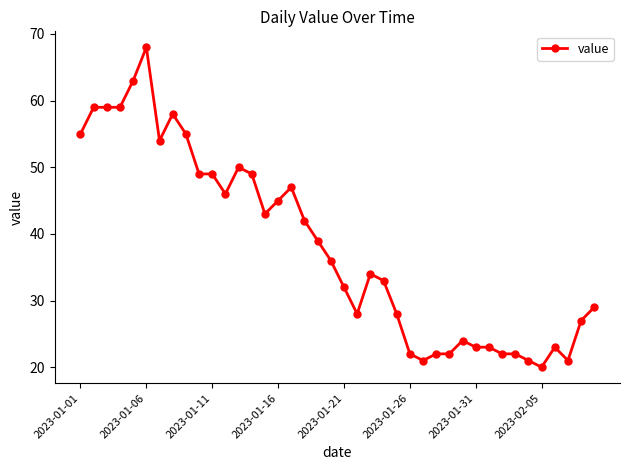

What is the minimum value shown in the chart?

20